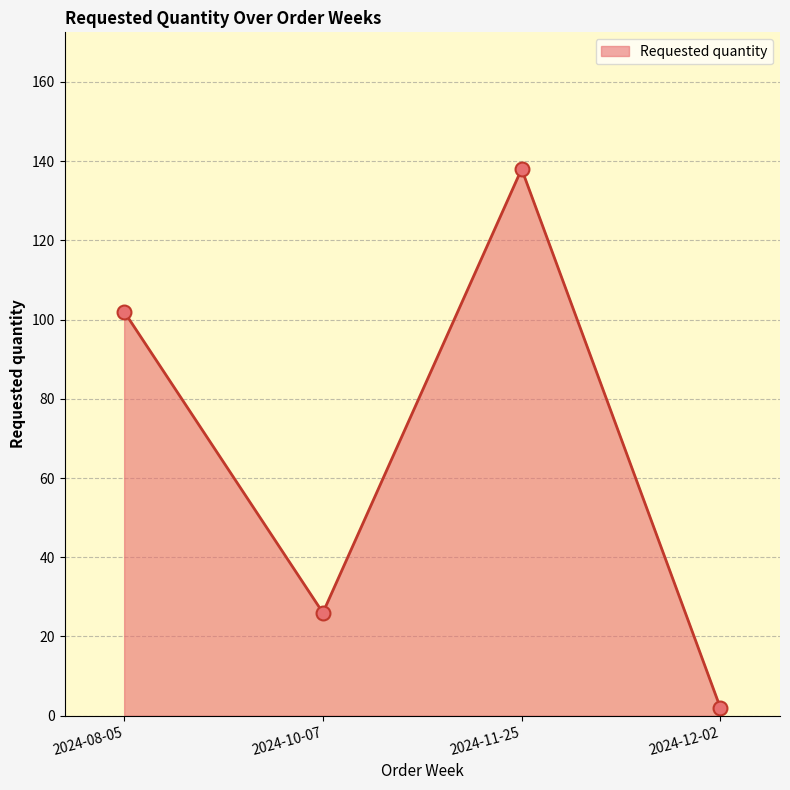

How many values are below 102?

2